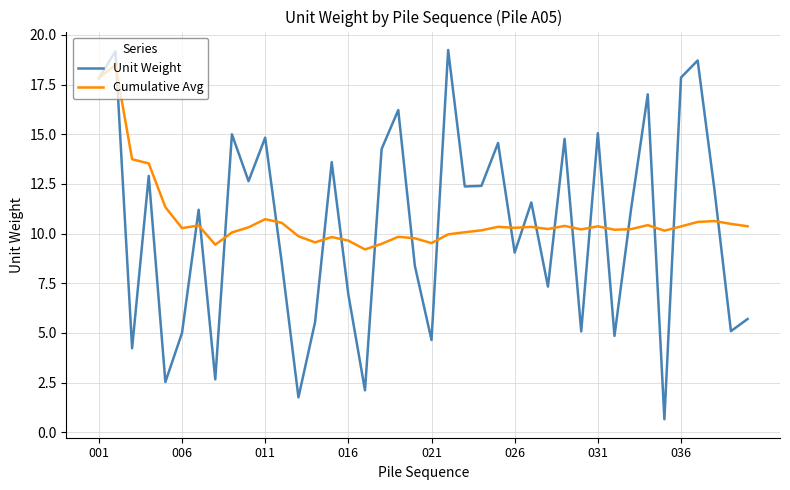

How many distinct data groups are displayed?

2